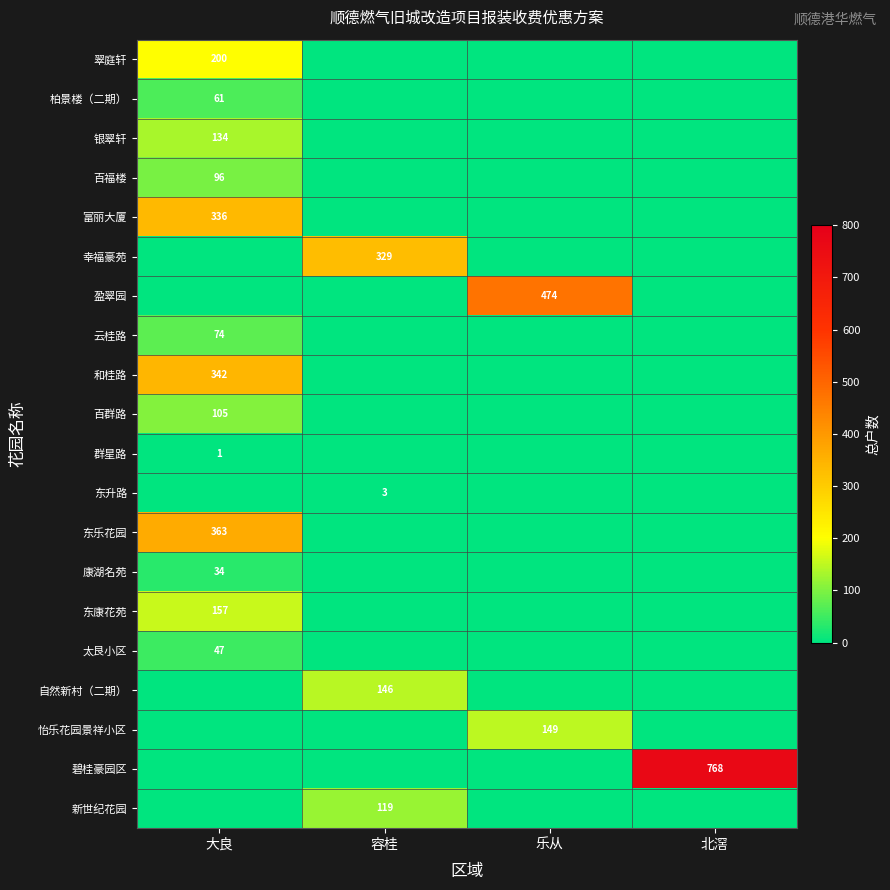

List the series in order of their peak value, lowest first.

群星路, 东升路, 康湖名苑, 太艮小区, 柏景楼（二期）, 云桂路, 百福楼, 百群路, 新世纪花园, 银翠轩, 自然新村（二期）, 怡乐花园景祥小区, 东康花苑, 翠庭轩, 幸福豪苑, 富丽大厦, 和桂路, 东乐花园, 盈翠园, 碧桂豪园区